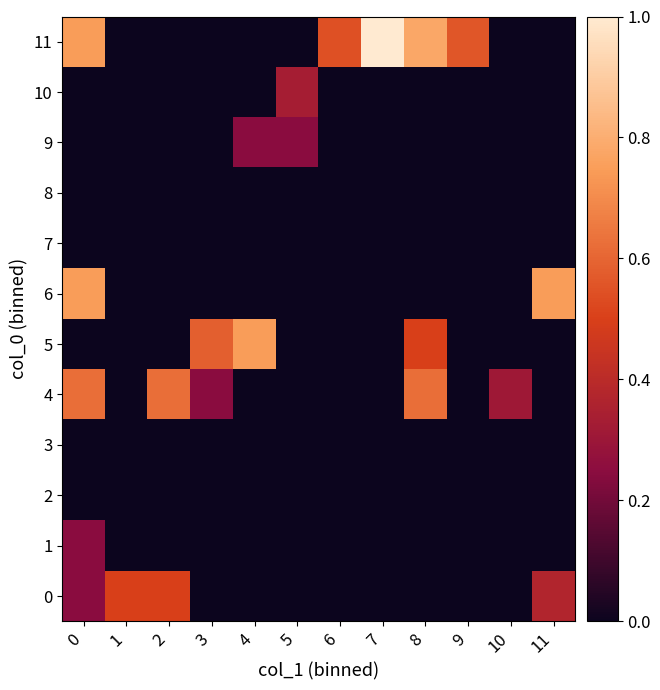

Which label corresponds to the largest value in the chart?

7